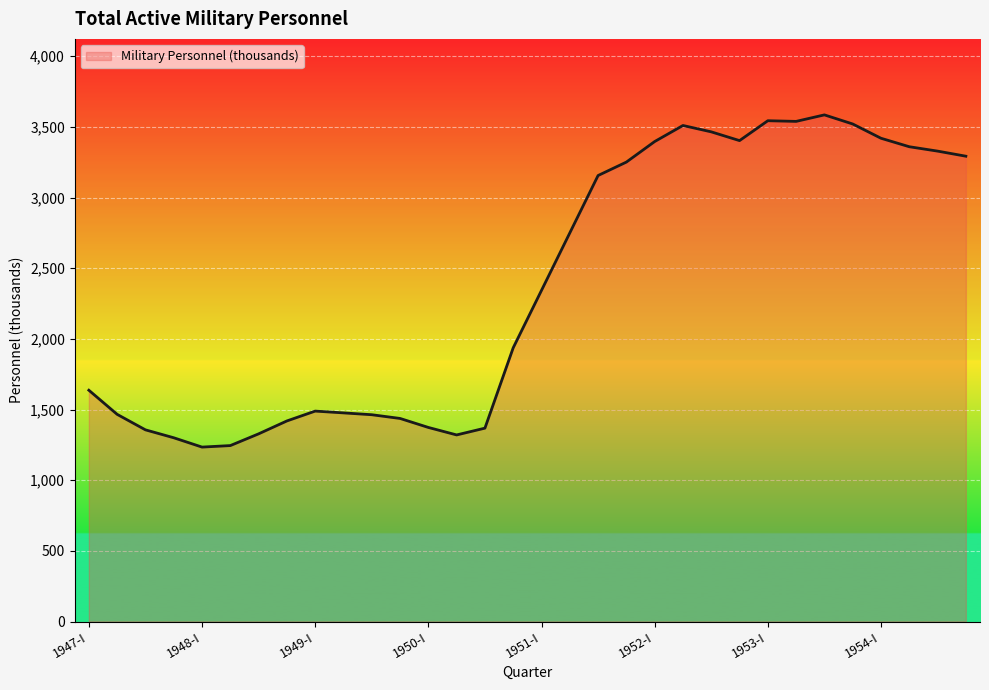

How many values exceed 2343?

16